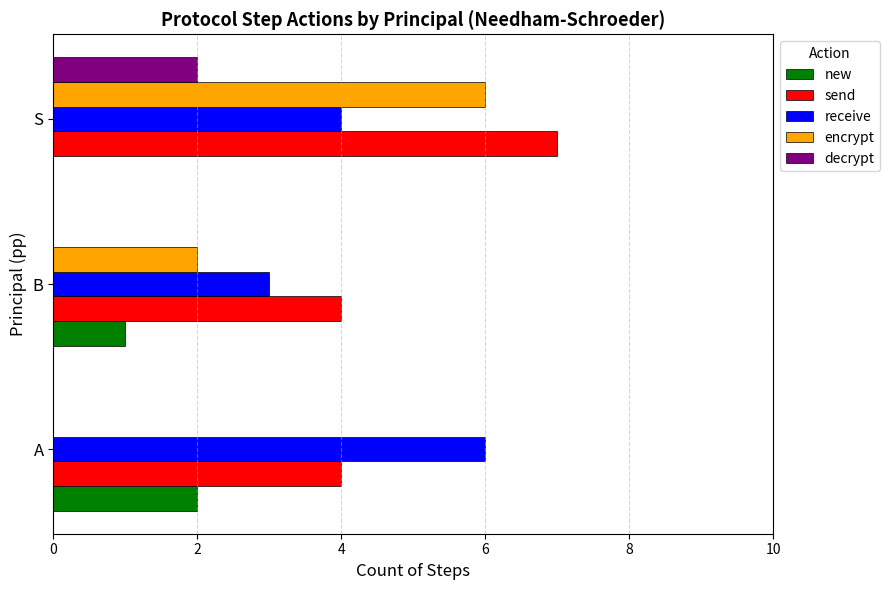

Between A and S, which series saw the biggest shift?

encrypt